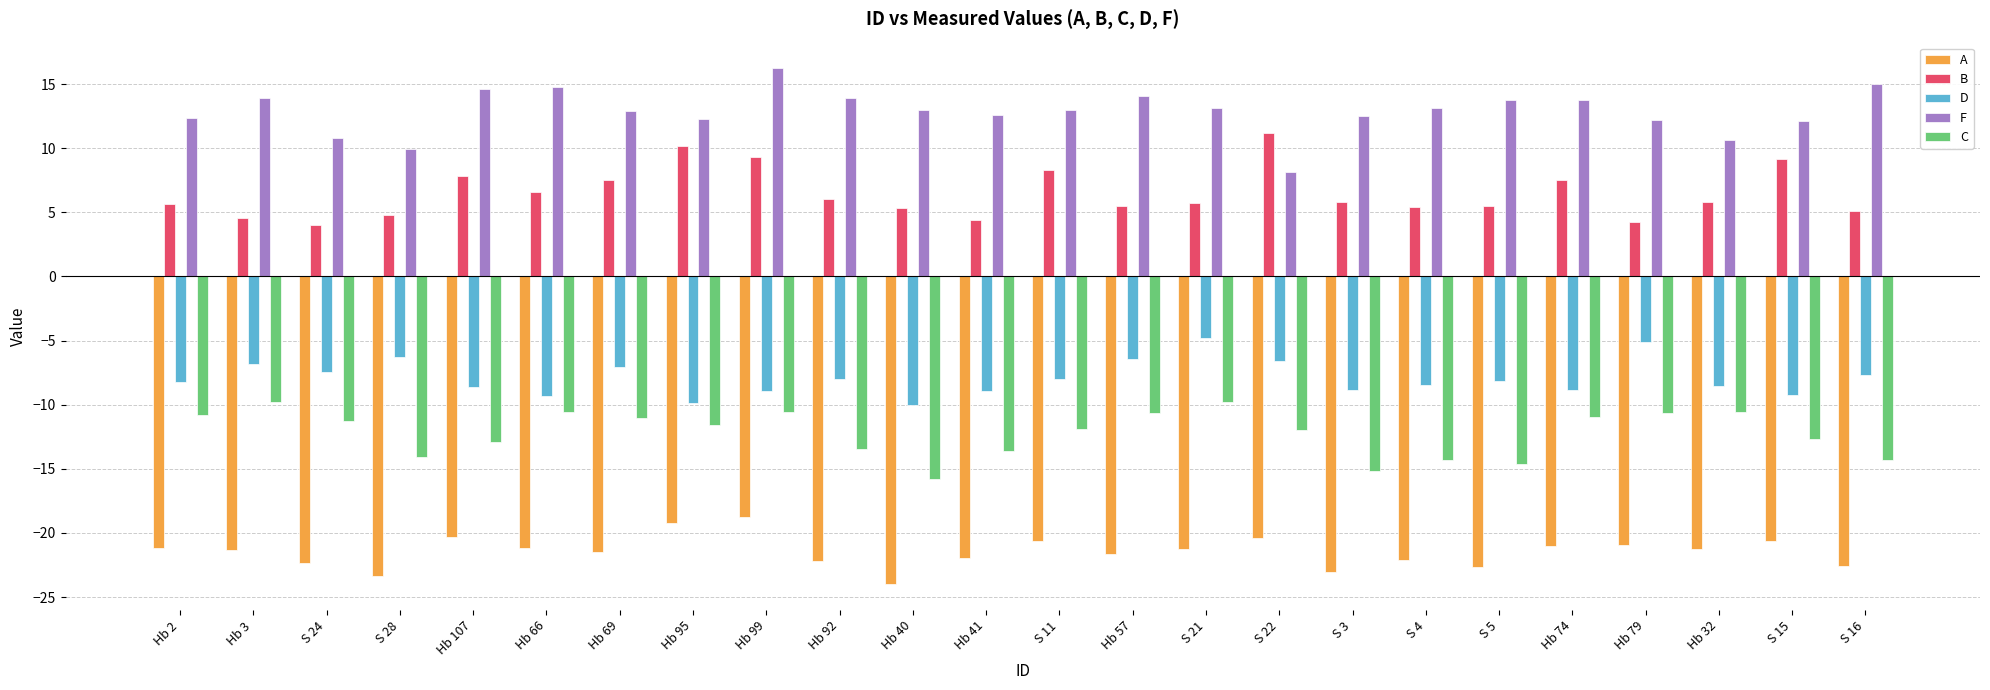

Between S 28 and S 22, which series saw the biggest shift?

B